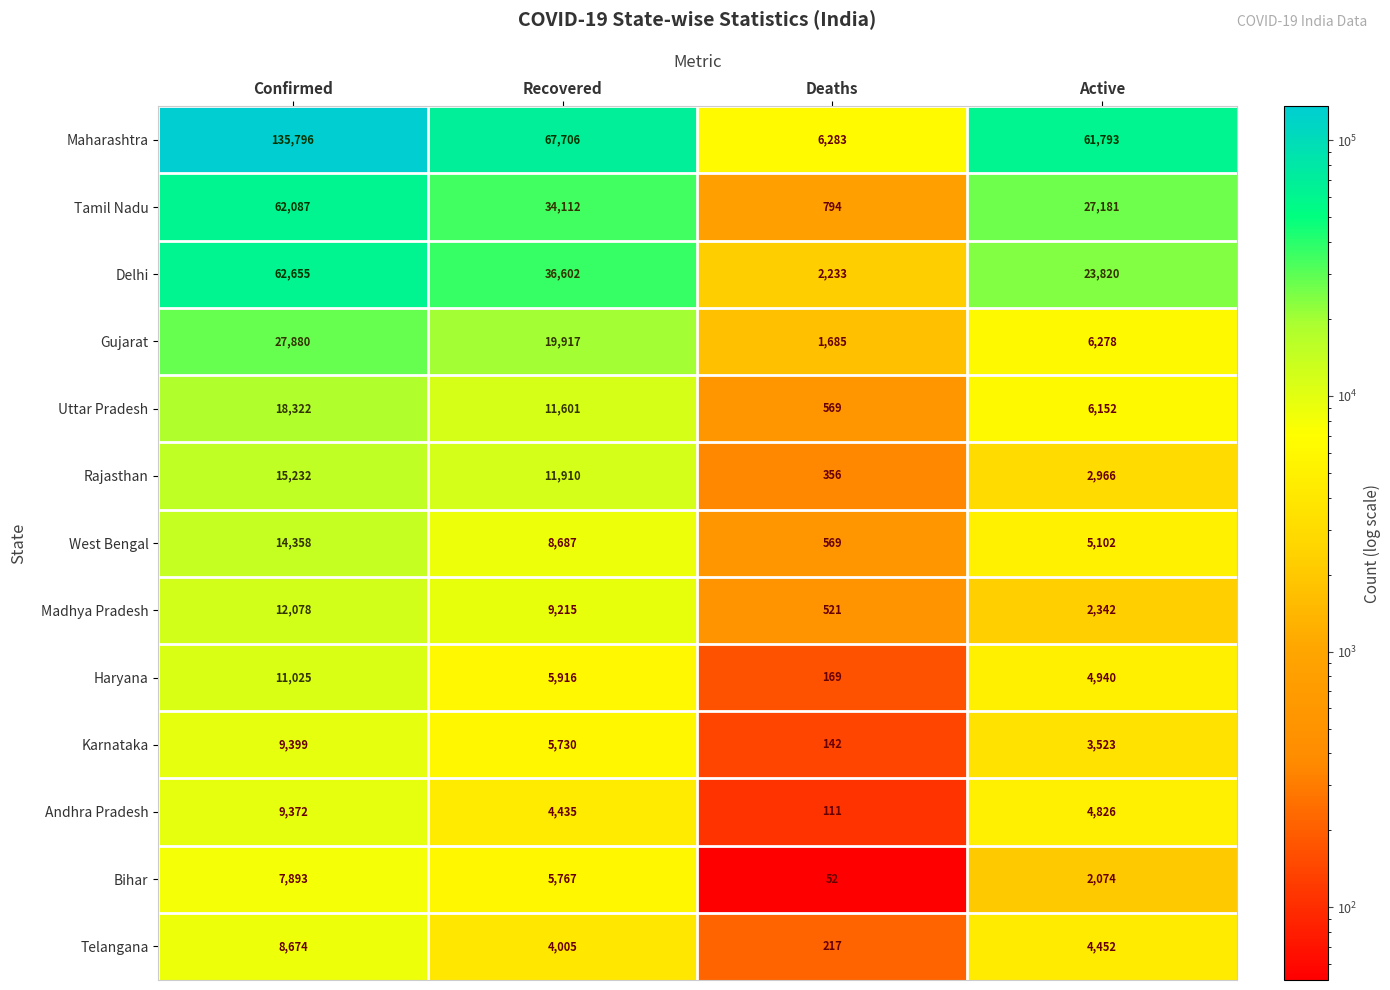

What is the spread (max minus min) of values at Confirmed?

127903